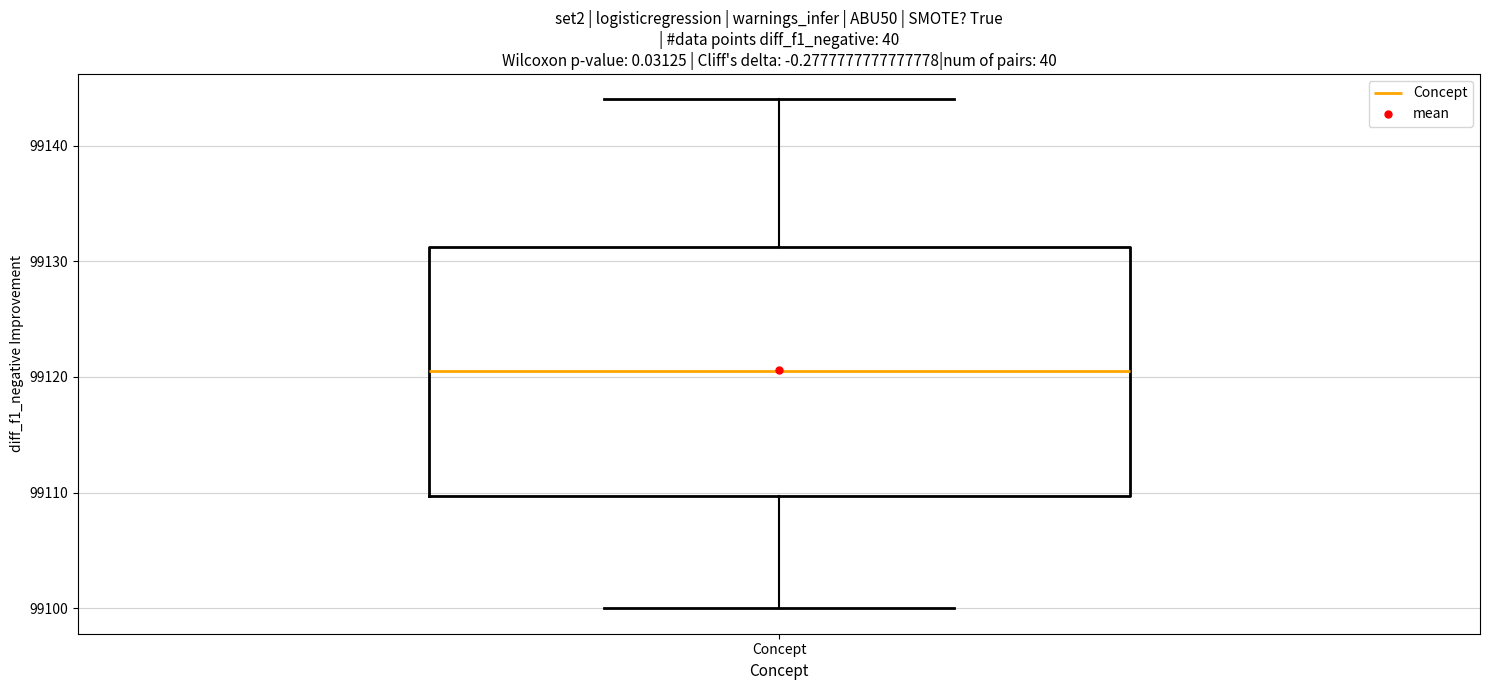

Transcribe this box plot: give where the median line is, the range the box spans, and where the two whiskers end, as read against the y-axis. The values are not printed on the chart, so give them approximately, as read against the axis.

median 99121, box 99110 to 99131, whiskers 99100 to 99144